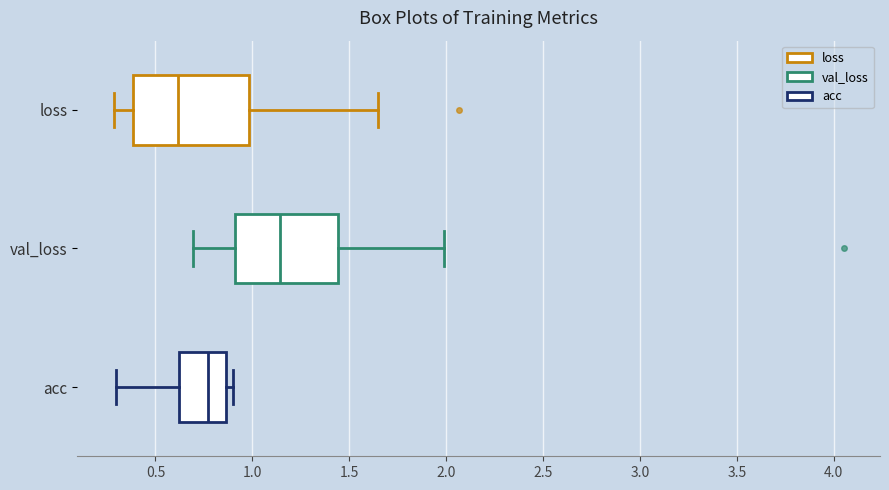

Reading bottom to top, read every box against the x-axis: the position of its median line, the range the box covers, and the ends of its whiskers. The values are not printed on the chart, so give them approximately, as read against the axis.

acc: median 0.75, box 0.60 to 0.85, whiskers 0.30 to 0.90
val_loss: median 1.15, box 0.90 to 1.45, whiskers 0.70 to 2.00
loss: median 0.60, box 0.40 to 1.00, whiskers 0.30 to 1.65